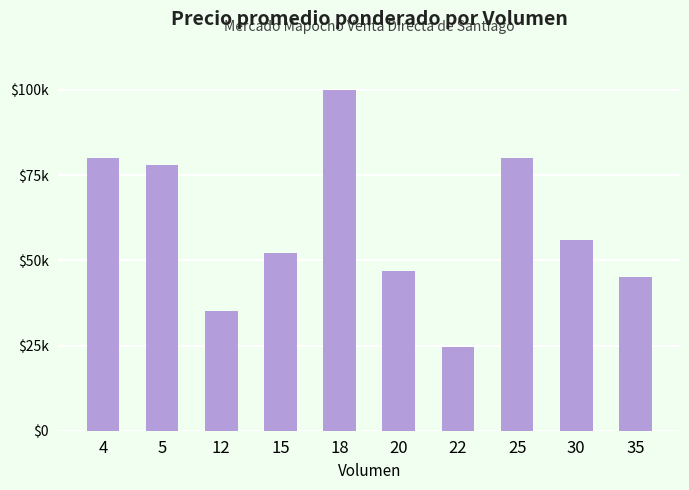

Does the chart contain any negative values?

No